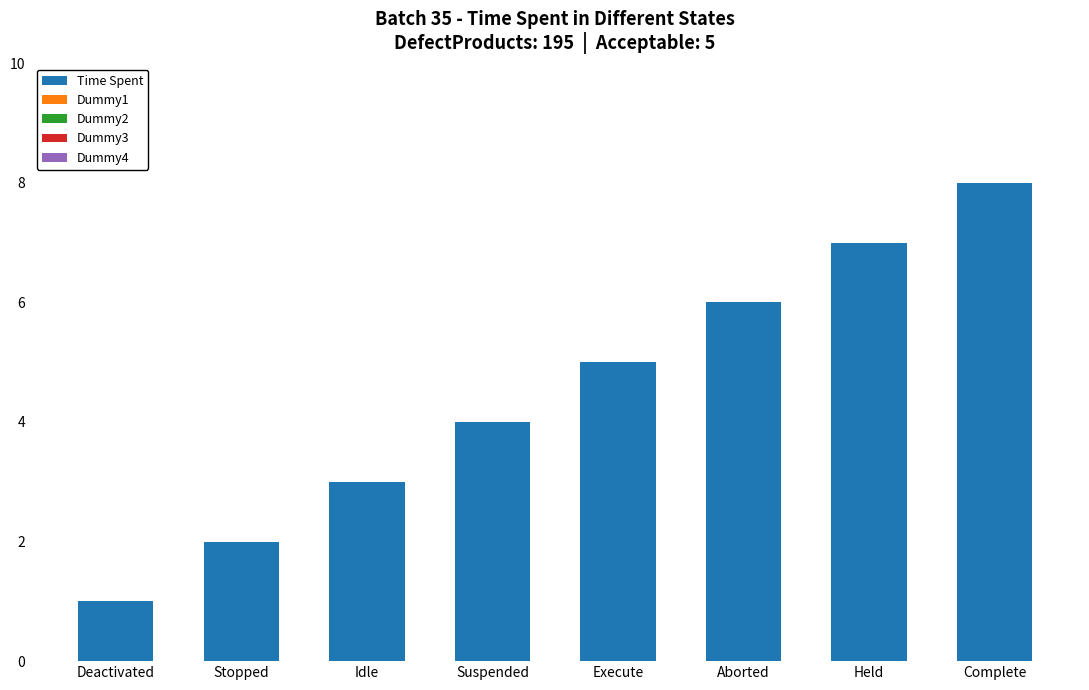

Is it true that the value at Complete is 3?

False